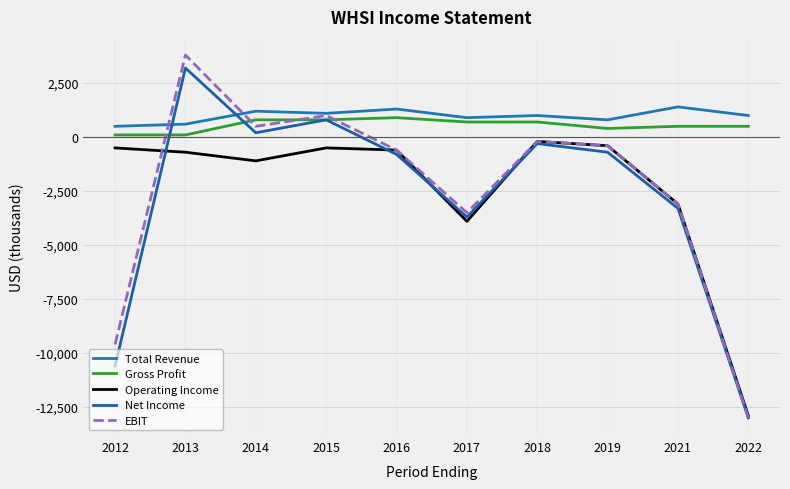

Reading left to right, extract all data points from this chart.

Total Revenue: 500	600	1200	1100	1300	900	1000	800	1400	1000
Gross Profit: 100	100	800	800	900	700	700	400	500	500
Operating Income: -500	-700	-1100	-500	-600	-3900	-200	-400	-3100	-12900
Net Income: -10600	3200	200	800	-800	-3700	-300	-700	-3300	-13000
EBIT: -9600	3800	500	1000	-600	-3500	-200	-400	-3100	-13000